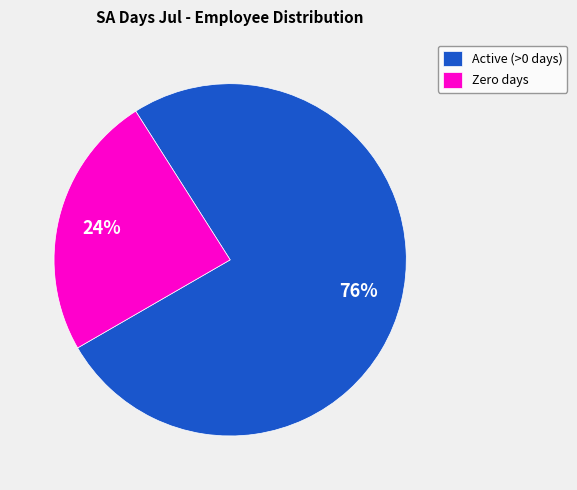

Count the number of slices in the pie.

2